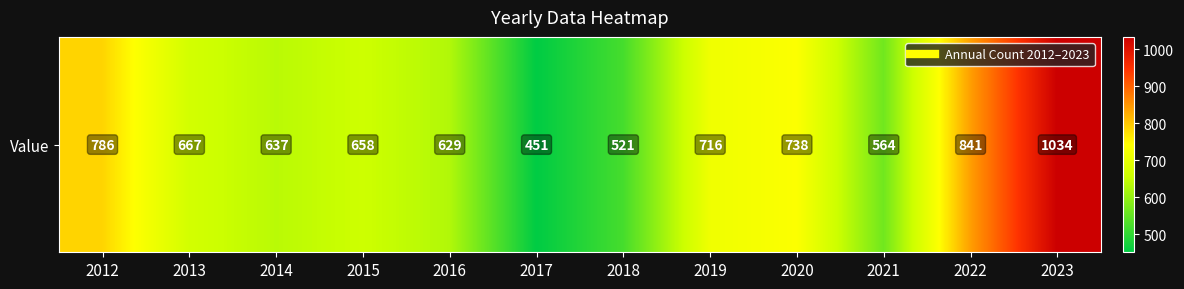

How many data points are less than 667?

6